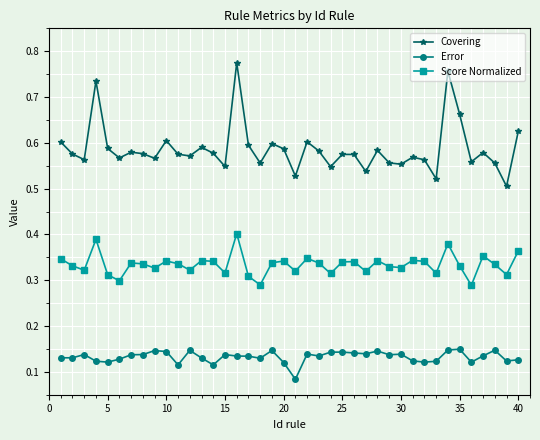

Rank the series by their maximum value, from highest to lowest.

Covering, Score Normalized, Error